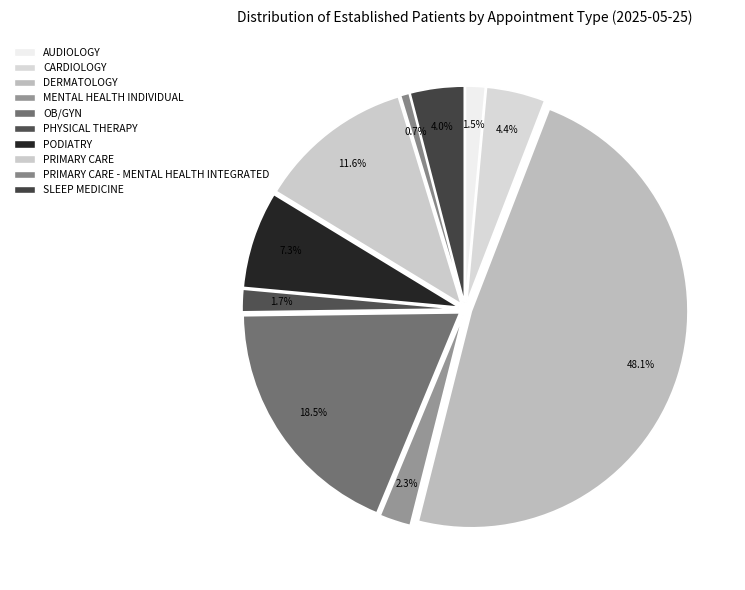

What portion of the pie excludes AUDIOLOGY?

98.5%